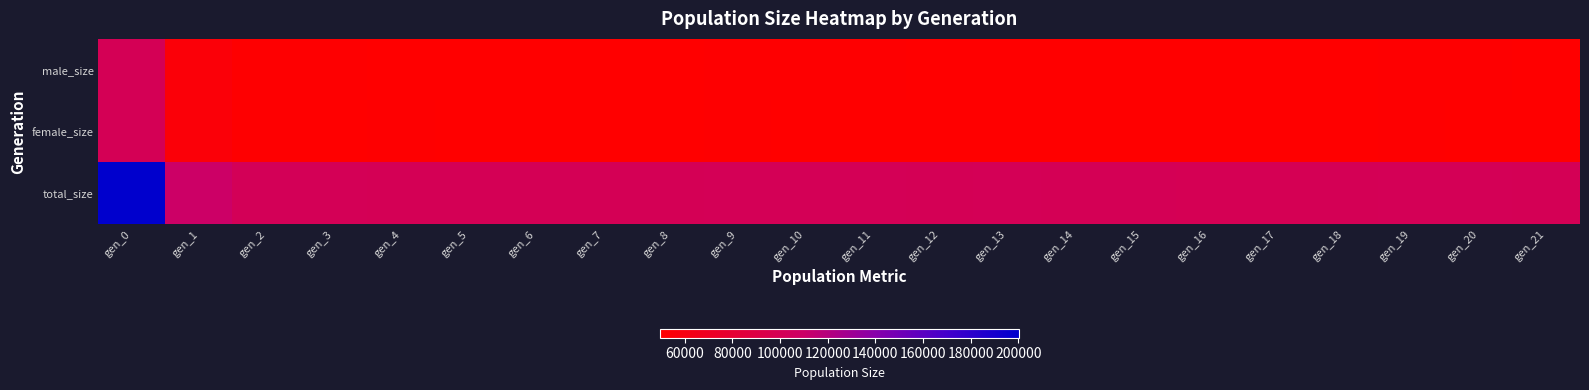

Reading left to right, what are all the values shown in this chart?

male_size: gen_0=100002	gen_1=54752	gen_2=50445	gen_3=50325	gen_4=49910	gen_5=50044	gen_6=49610	gen_7=49955	gen_8=49994	gen_9=50360	gen_10=50311	gen_11=50315	gen_12=49806	gen_13=50147	gen_14=49992	gen_15=50099	gen_16=49588	gen_17=49949	gen_18=50001	gen_19=50189	gen_20=50338	gen_21=50013
female_size: gen_0=100062	gen_1=54797	gen_2=50429	gen_3=49963	gen_4=50206	gen_5=49887	gen_6=50119	gen_7=49776	gen_8=49984	gen_9=50179	gen_10=49948	gen_11=50038	gen_12=50060	gen_13=50154	gen_14=49783	gen_15=49959	gen_16=49760	gen_17=49578	gen_18=49929	gen_19=50255	gen_20=50050	gen_21=49785
total_size: gen_0=200064	gen_1=109549	gen_2=100874	gen_3=100288	gen_4=100116	gen_5=99931	gen_6=99729	gen_7=99731	gen_8=99978	gen_9=100539	gen_10=100259	gen_11=100353	gen_12=99866	gen_13=100301	gen_14=99775	gen_15=100058	gen_16=99348	gen_17=99527	gen_18=99930	gen_19=100444	gen_20=100388	gen_21=99798